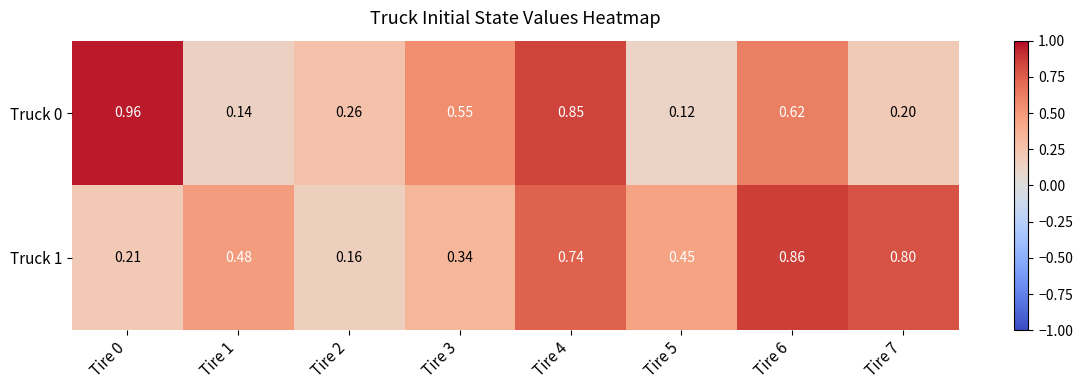

Which series has the widest spread of values?

Truck 0